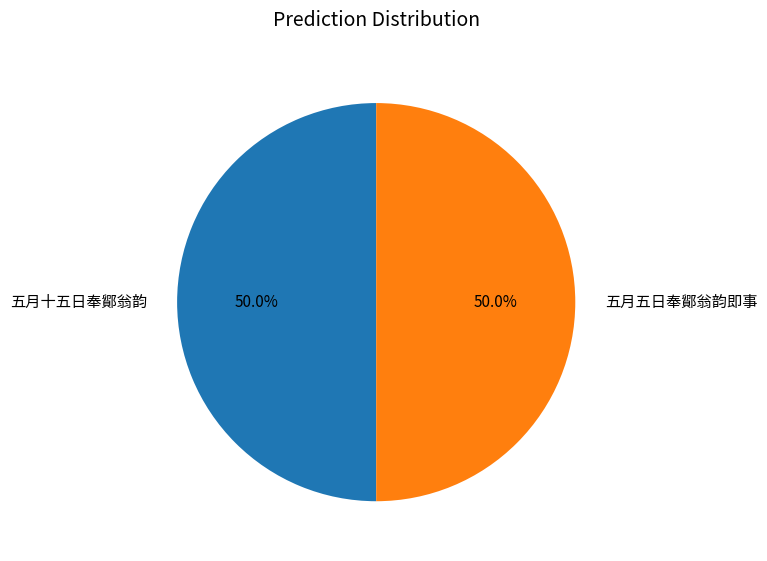

To the nearest percent, what is the combined percentage of 五月五日奉鄮翁韵即事 and 五月十五日奉鄮翁韵?

100%